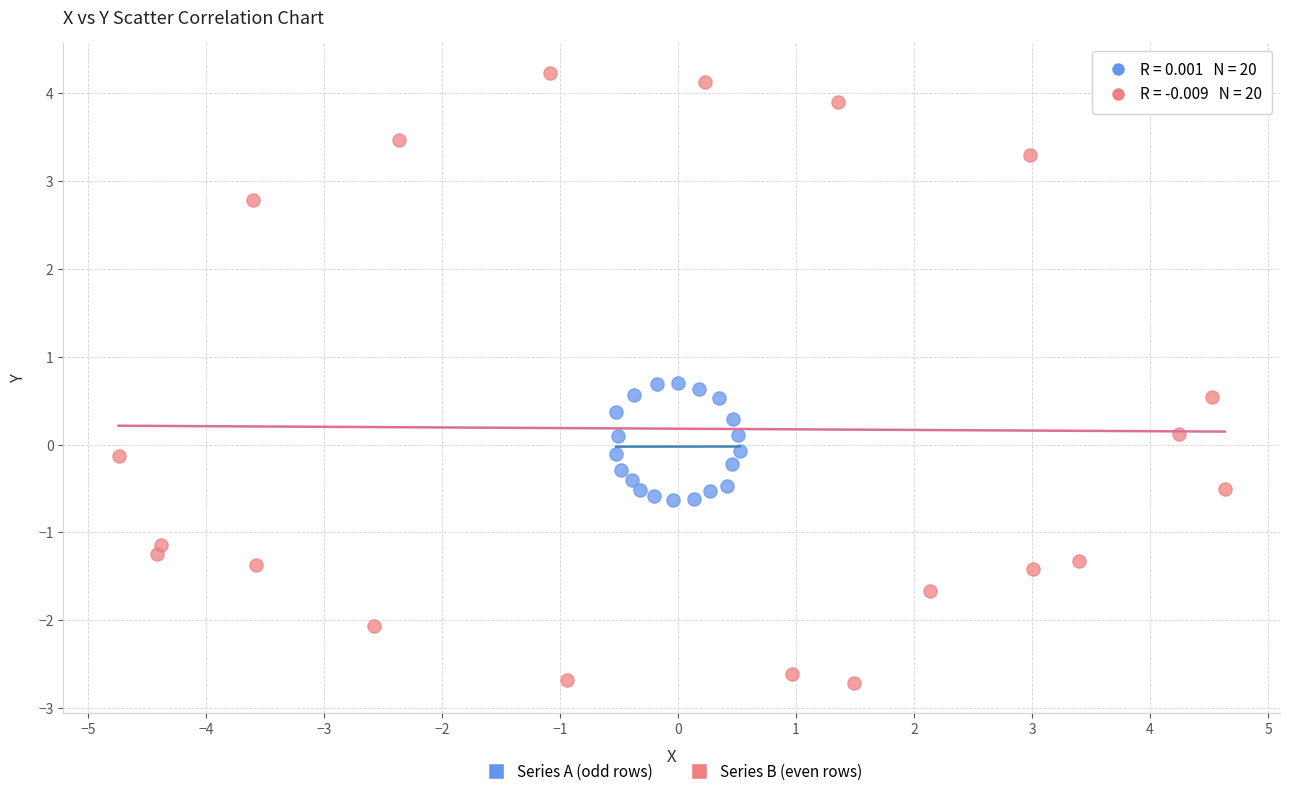

Which series has the widest spread of Y values?

Series B (even rows)